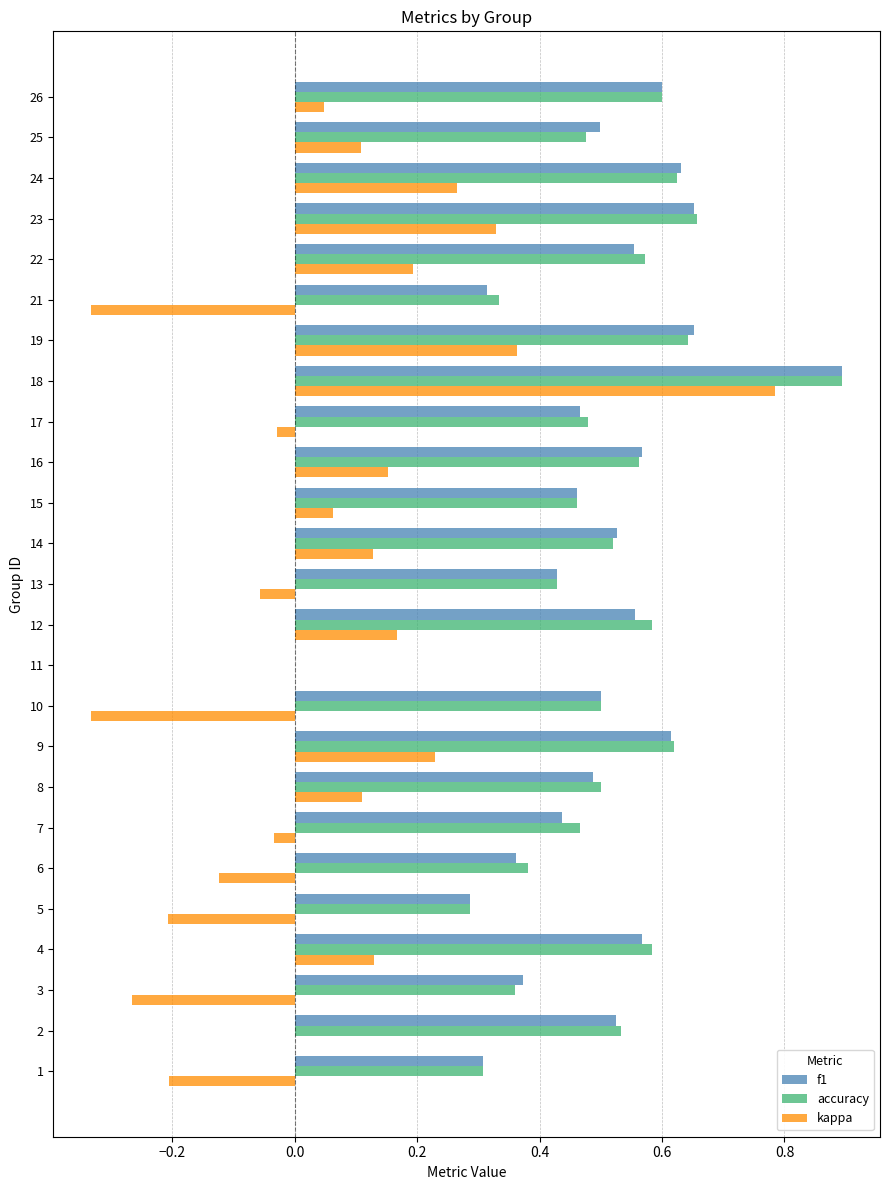

What is the total value across all series at 9?

1.5